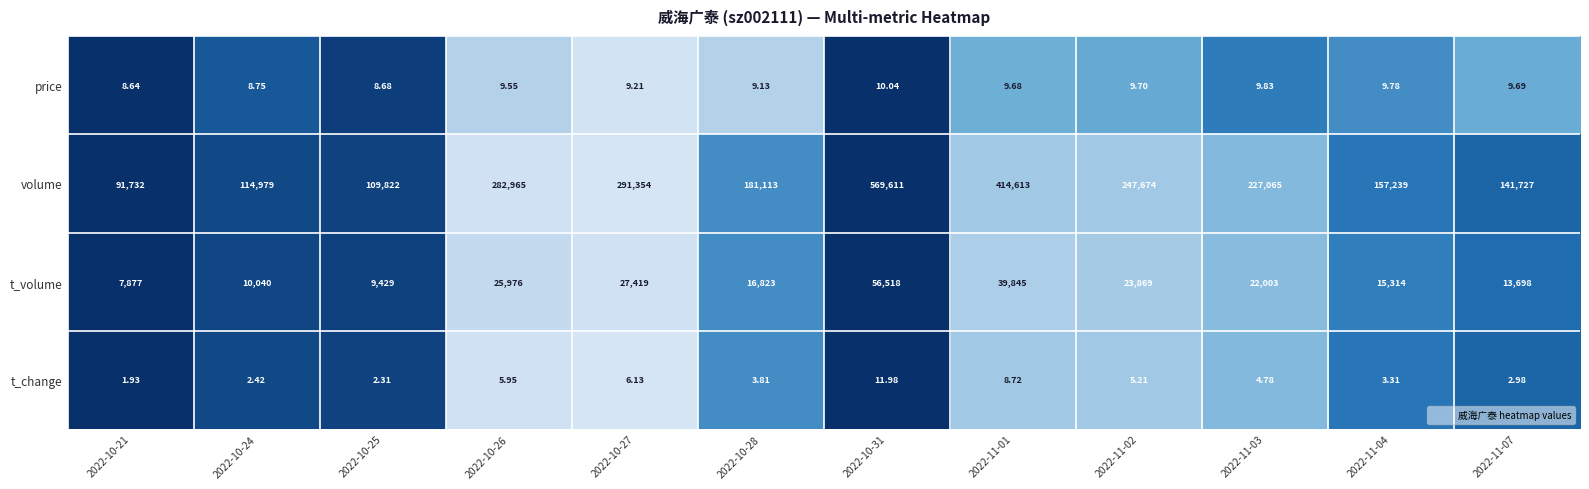

At 2022-11-04, list the series in order from largest to smallest.

volume, t_volume, price, t_change